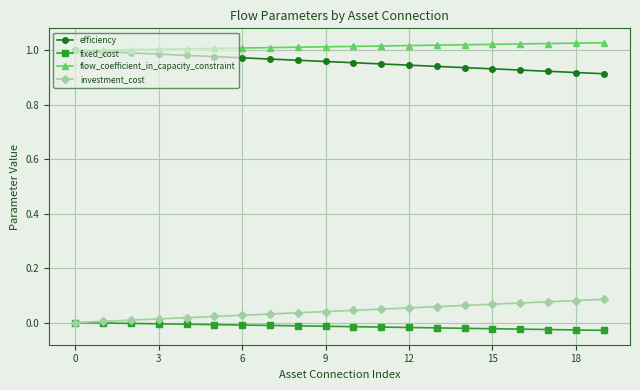

List the series in order of their peak value, highest first.

flow_coefficient_in_capacity_constraint, efficiency, investment_cost, fixed_cost